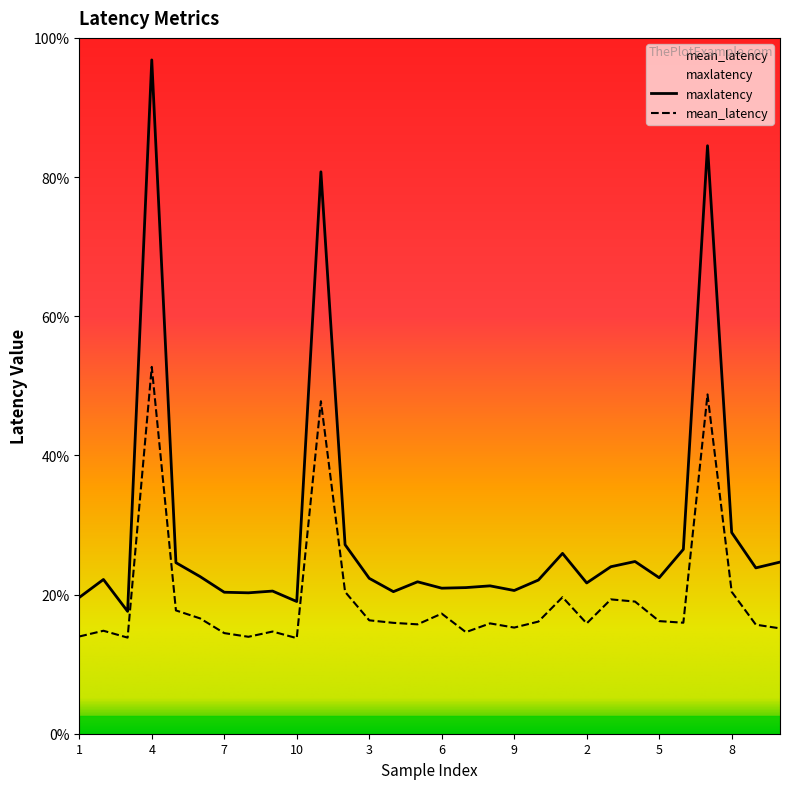

In maxlatency, how many points are lower than both neighbors (excluding endpoints)?

9